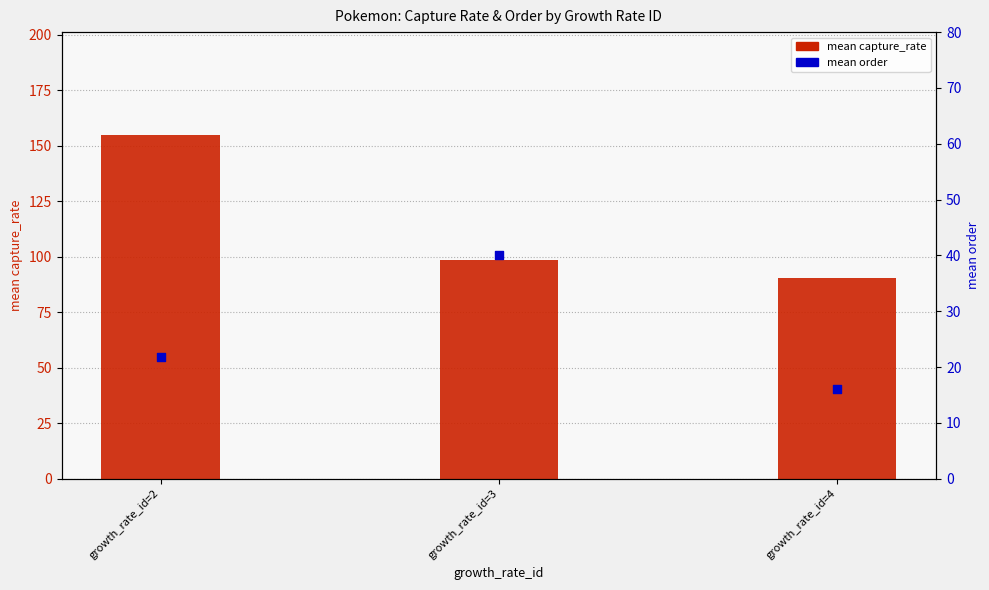

Which series has the largest total across all categories?

mean capture_rate